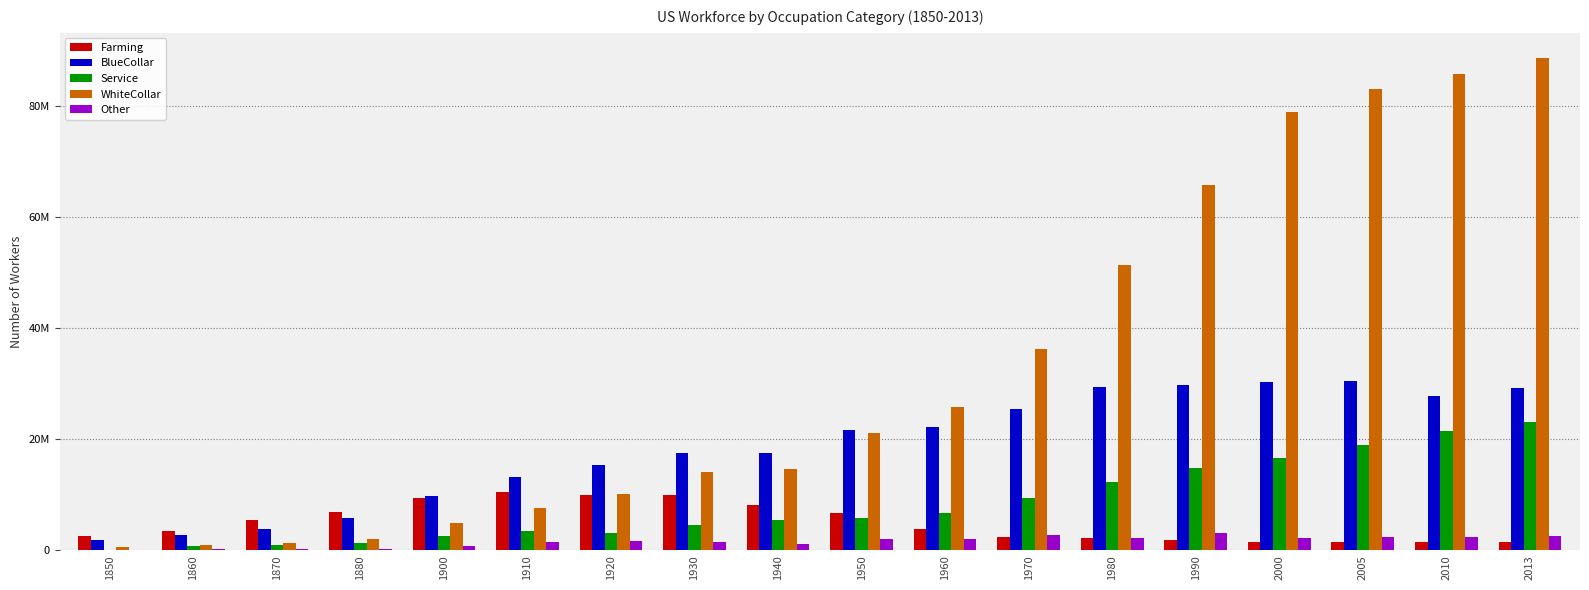

Are the bars grouped side by side (vs. stacked)?

Yes